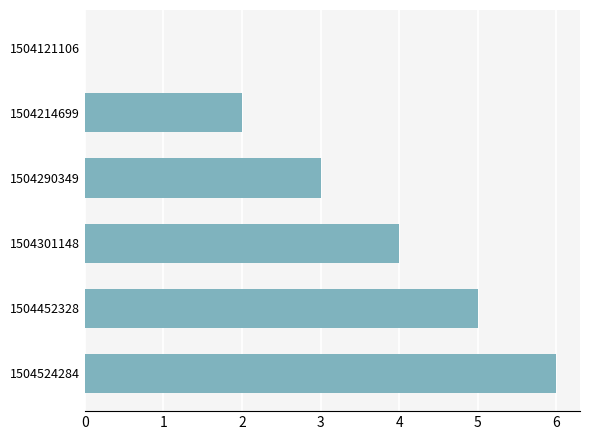

What is the approximate value at 1504452328?

5